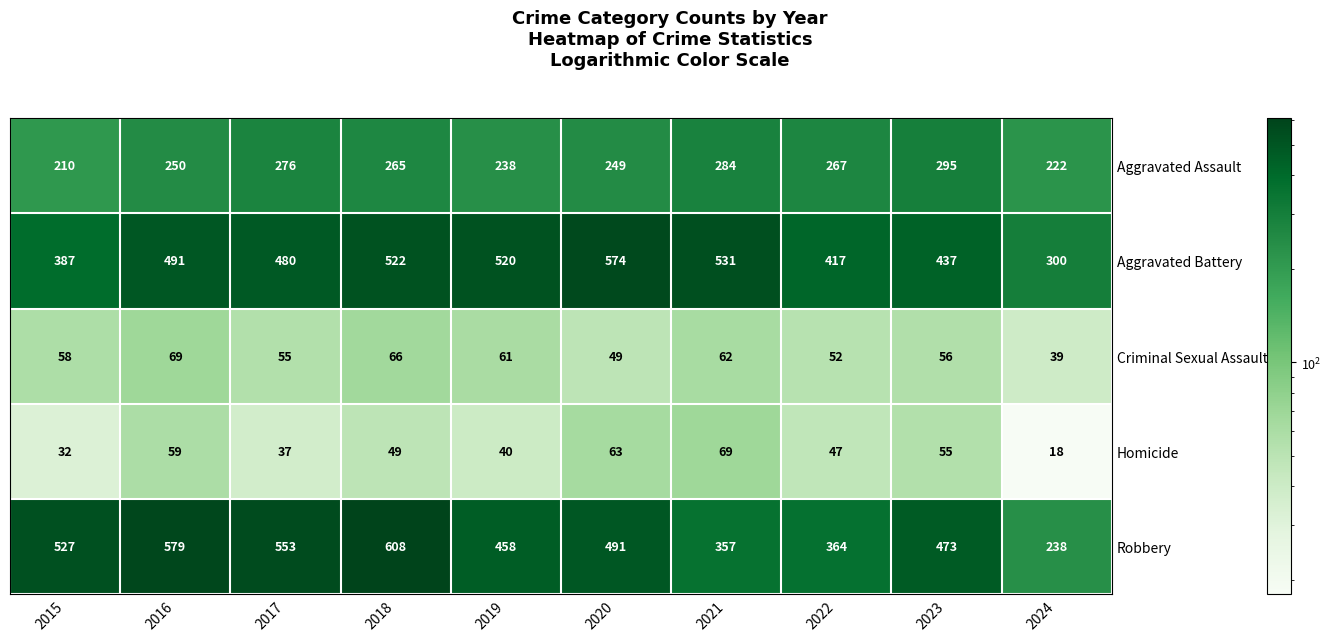

True or false: Homicide has a value of 18 at 2024.

True